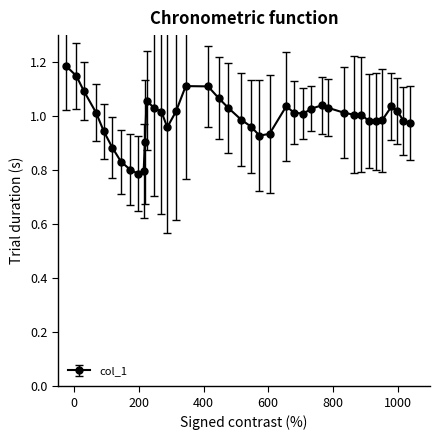

What is the sum of all values?

39.7